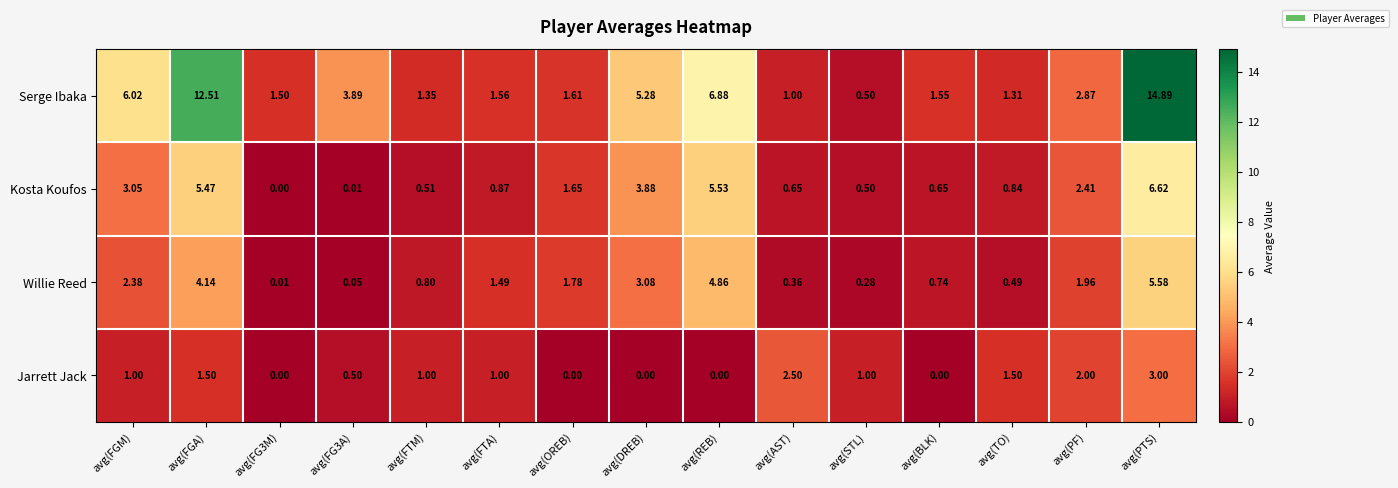

Which category has the highest value in the Jarrett Jack series?

avg(PTS)